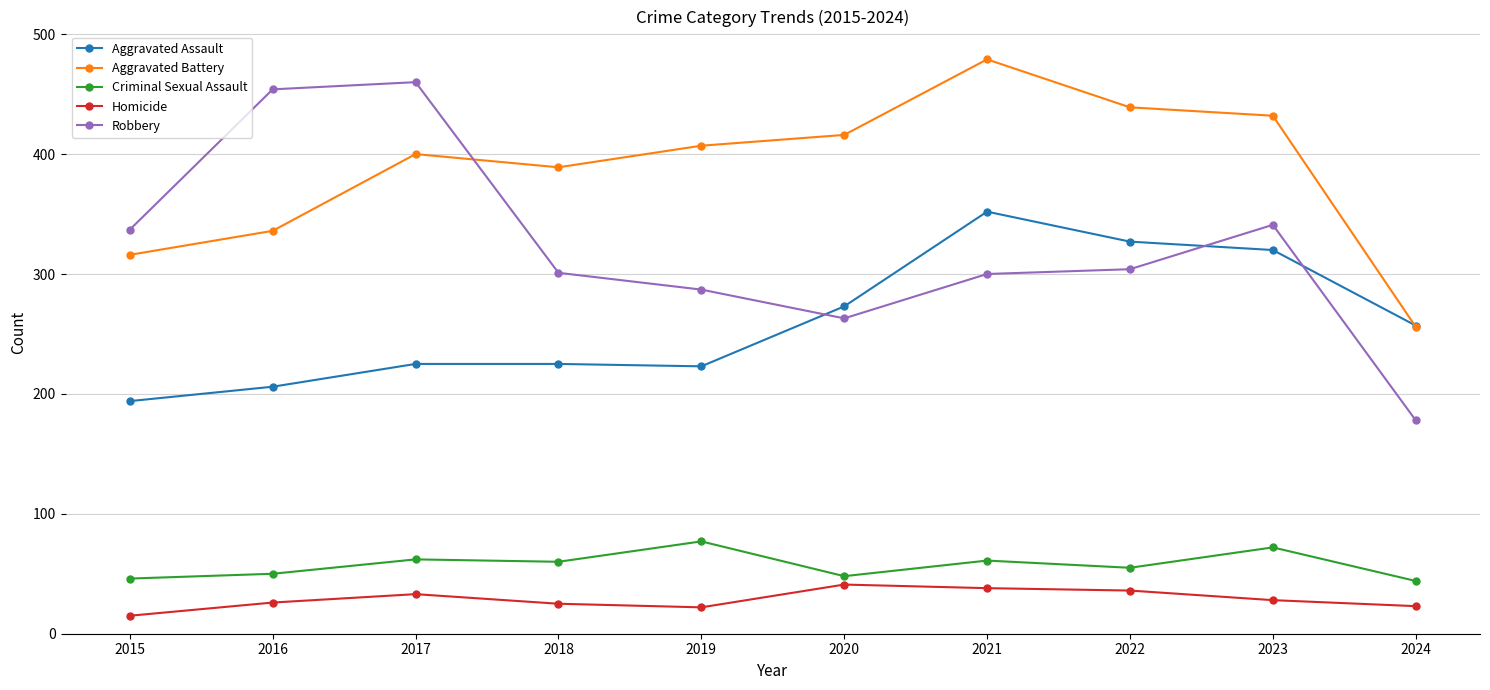

What is the spread (max minus min) of values at 2019?

385